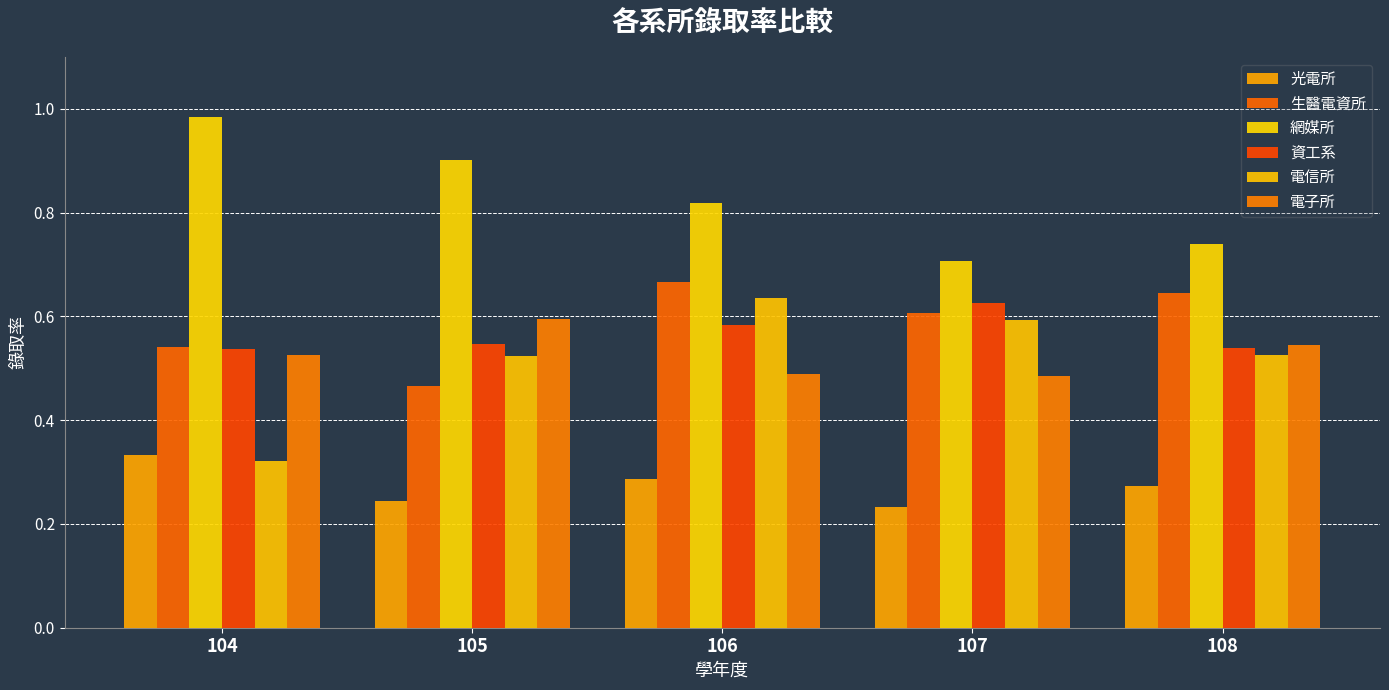

What is the sum of all 電子所 values?

2.6